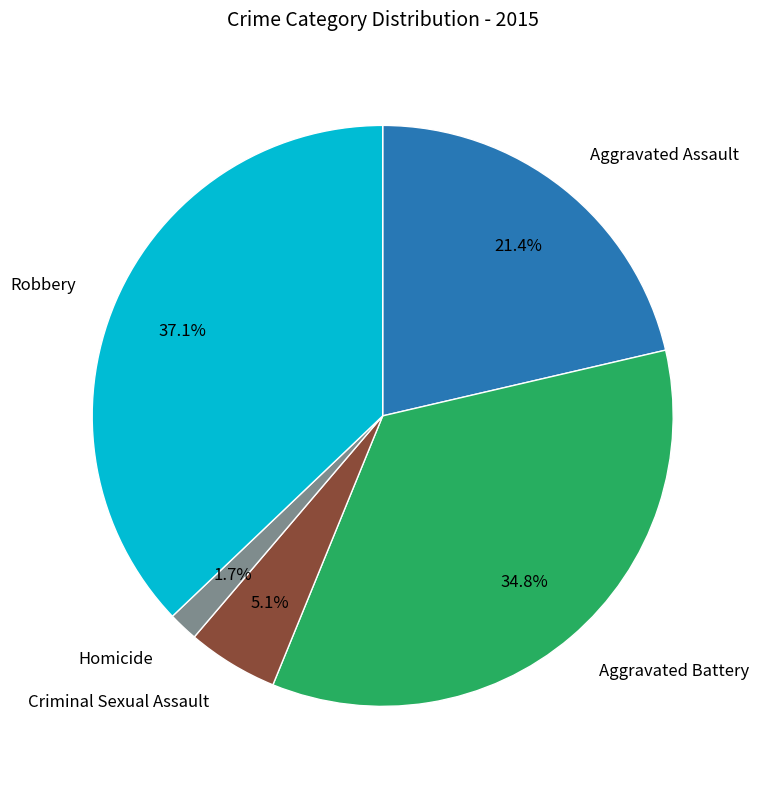

Is there any slice that represents more than half of the pie?

No